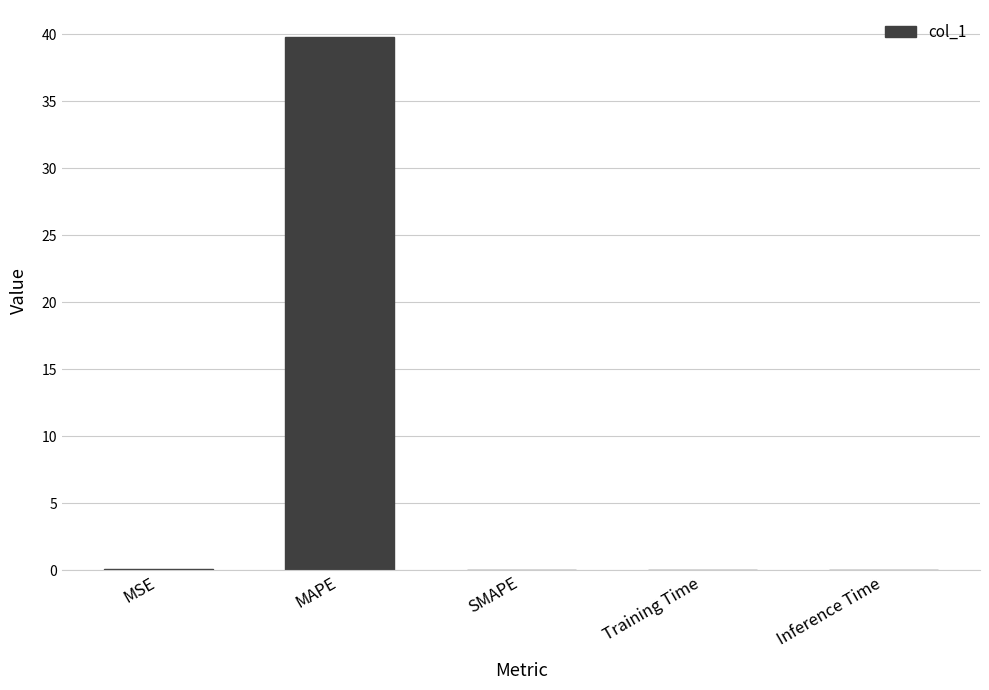

How many data points does each series have?

5